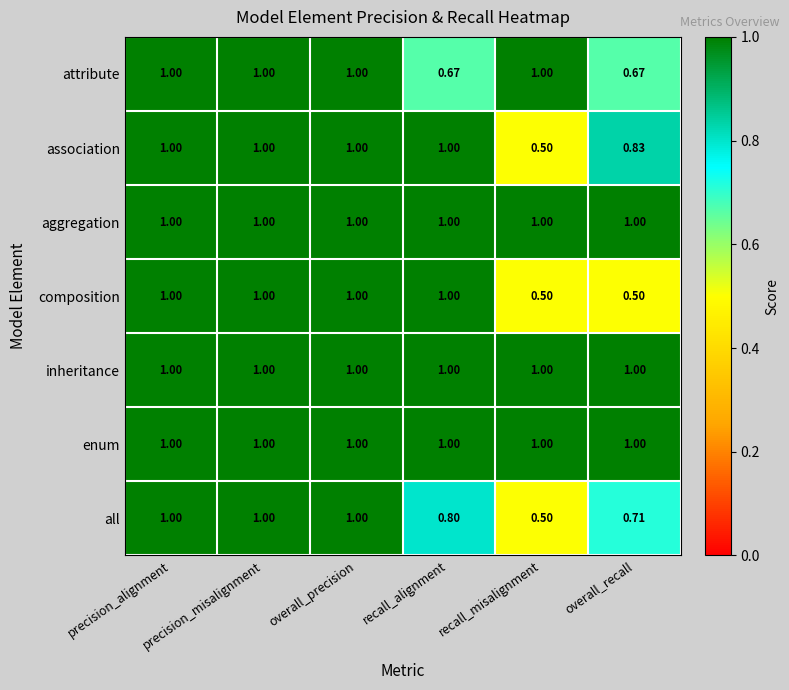

Between recall_alignment and overall_recall, which series saw the biggest shift?

composition